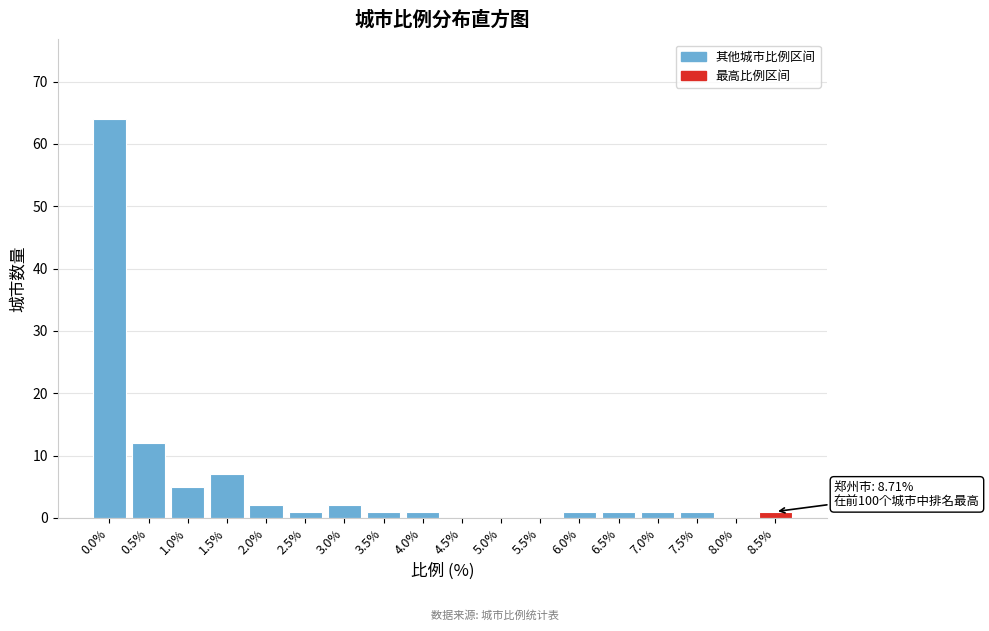

Reading left to right, what are all the values shown in this chart?

0.0%=64	0.5%=12	1.0%=5	1.5%=7	2.0%=2	2.5%=1	3.0%=2	3.5%=1	4.0%=1	4.5%=0	5.0%=0	5.5%=0	6.0%=1	6.5%=1	7.0%=1	7.5%=1	8.0%=0	8.5%=1